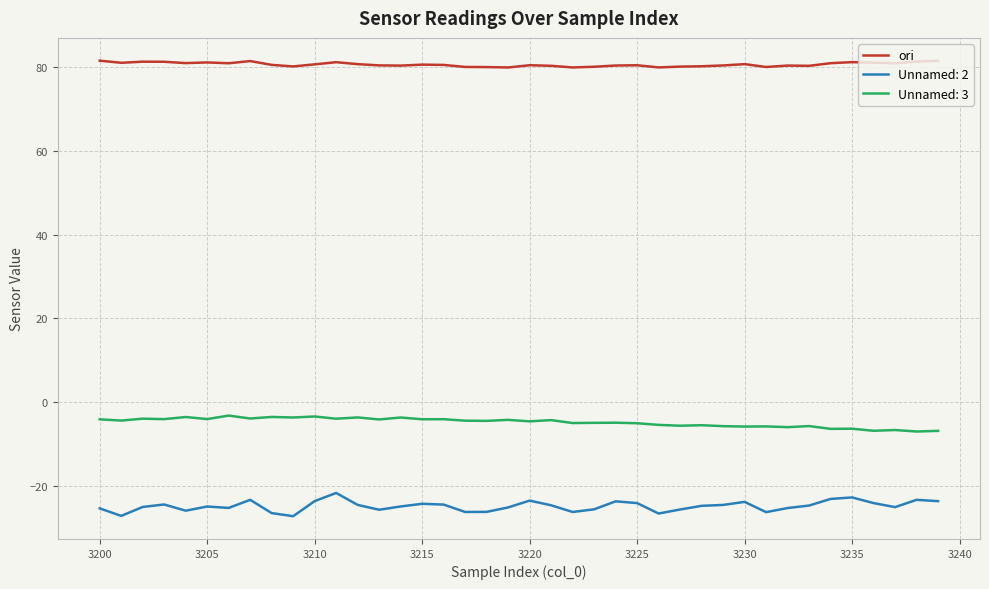

True or false: ori and Unnamed: 2 intersect in this chart.

False